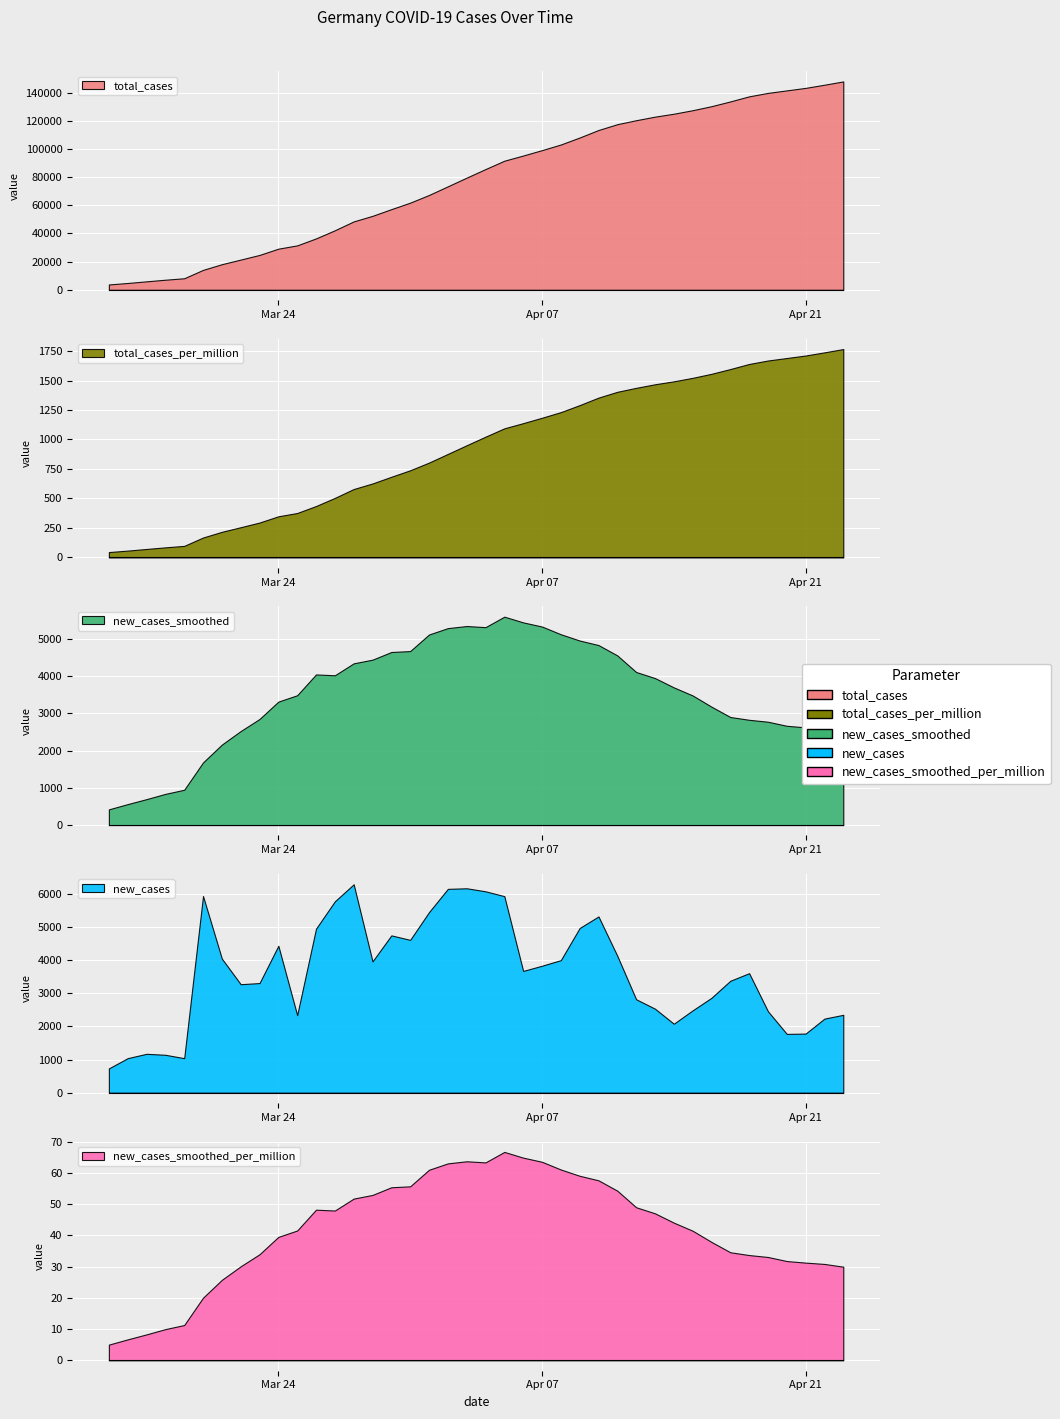

True or false: total_cases_per_million and new_cases_smoothed_per_million cross at least once.

False